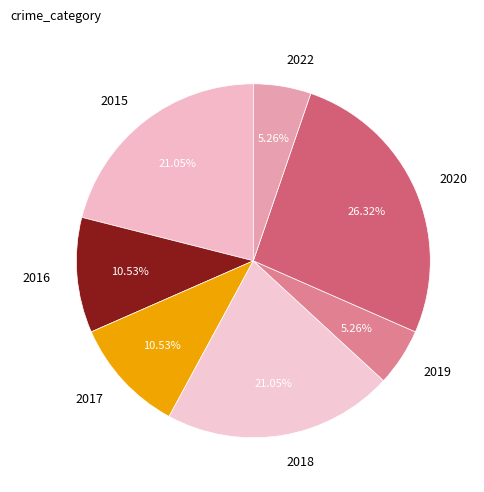

Is there a majority slice in this chart?

No